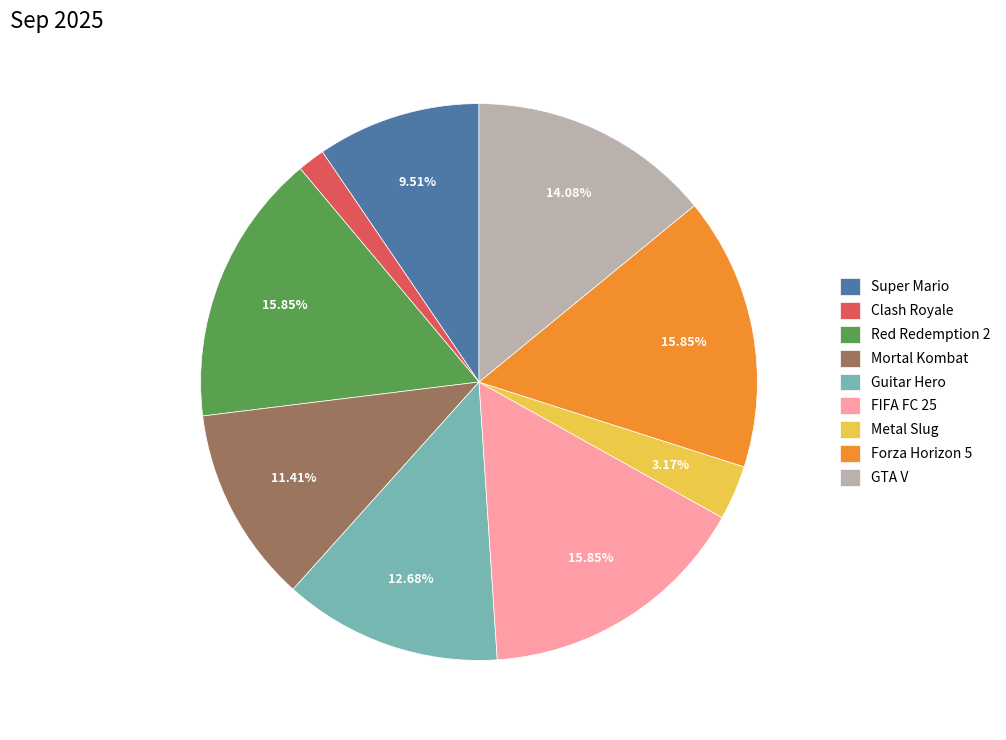

Is it true that Guitar Hero is 13% of the pie?

True